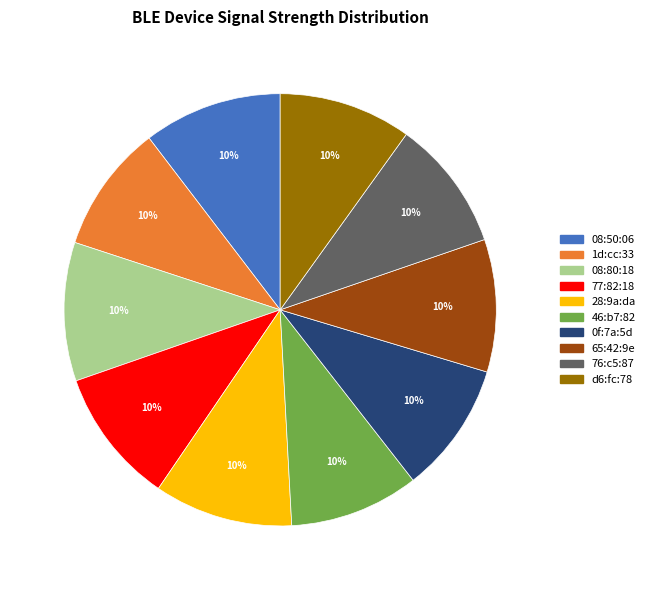

Is there any slice that represents more than half of the pie?

No